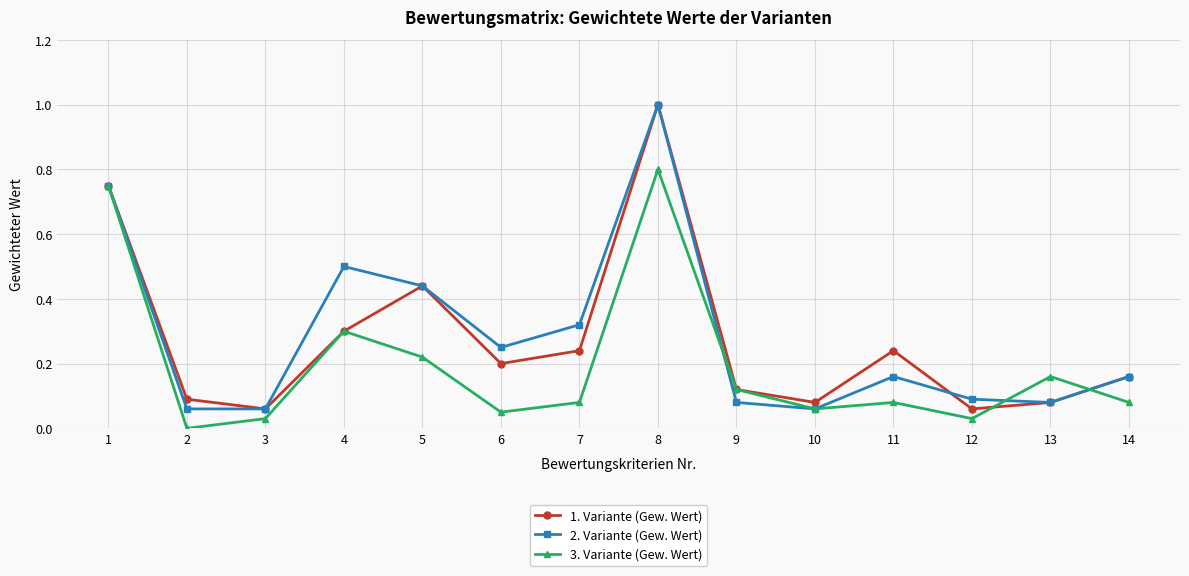

Which series changed the most between 1 and 12?

3. Variante (Gew. Wert)